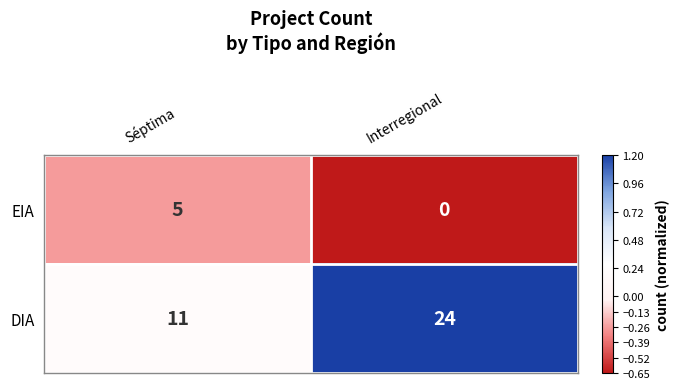

Where is EIA nearest to the value 2?

Interregional